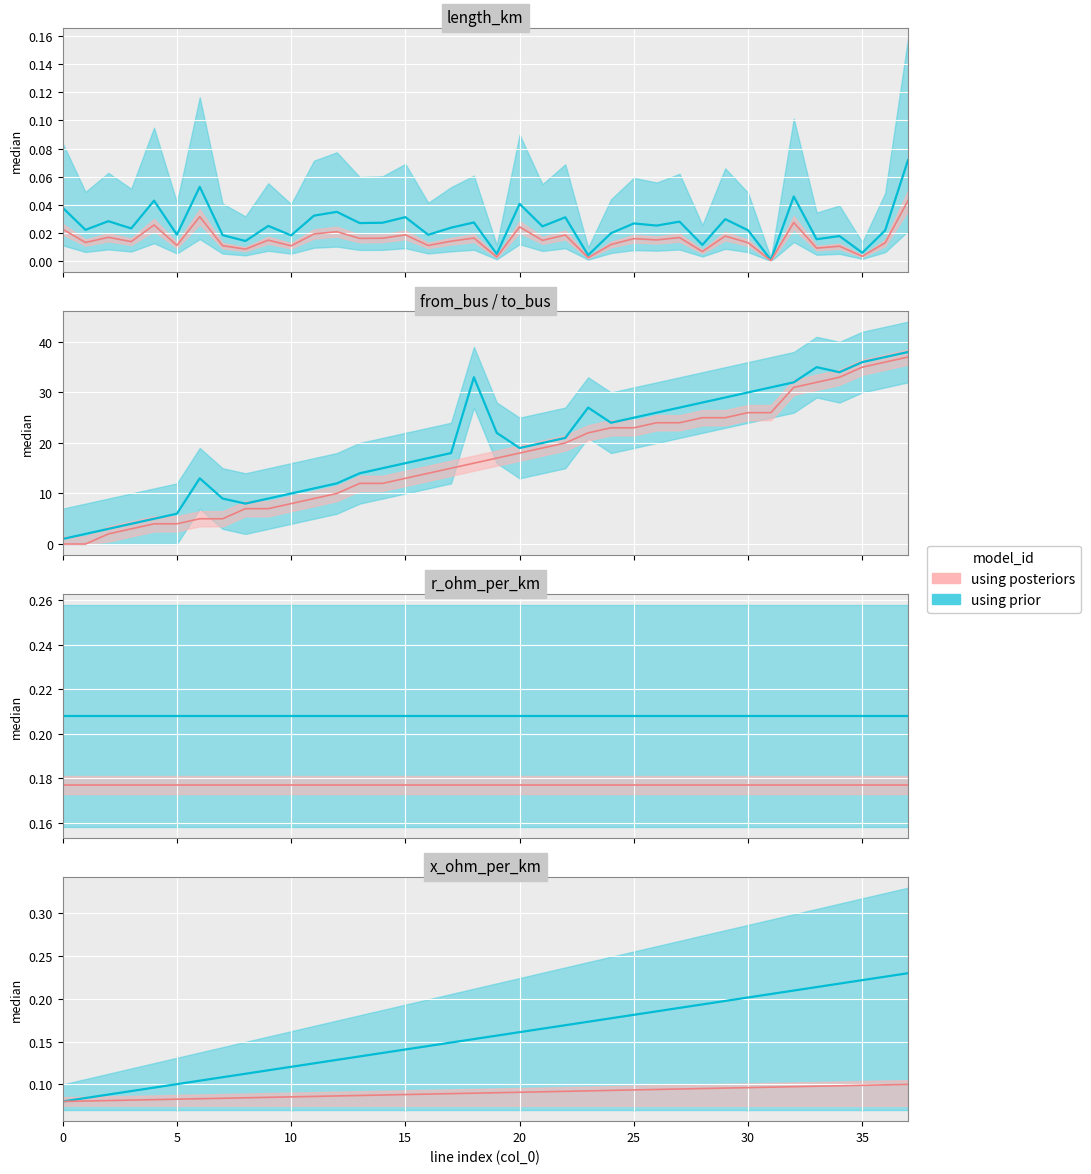

Where is the first local minimum for to_bus?

8